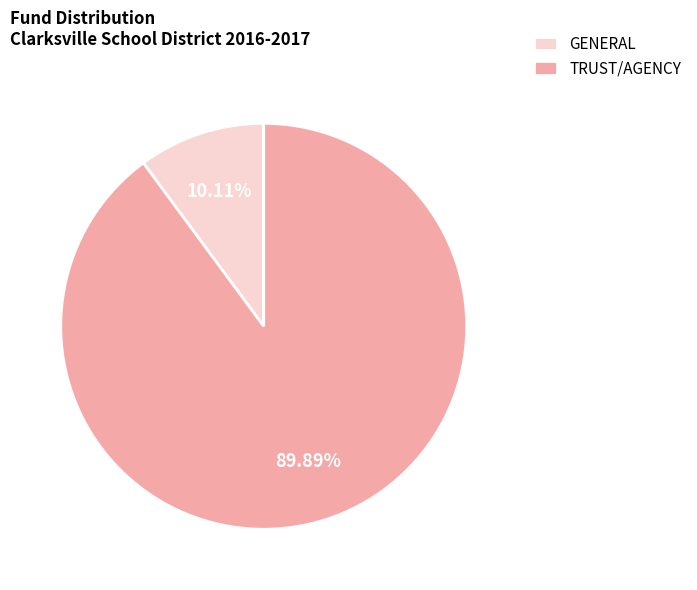

Count the number of slices in the pie.

2